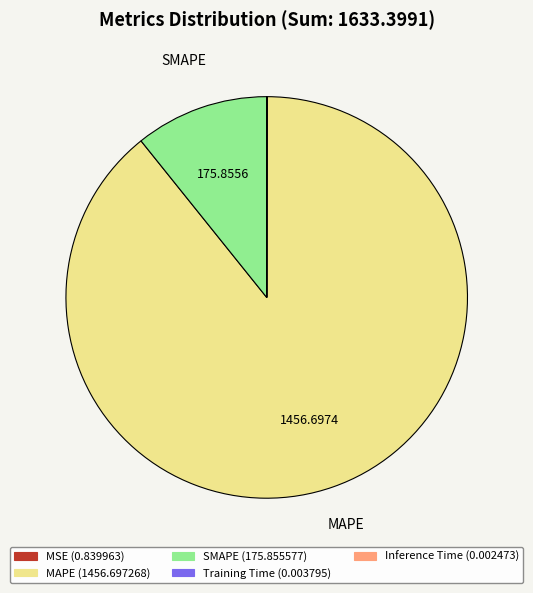

Which slice represents more than half of the pie?

MAPE